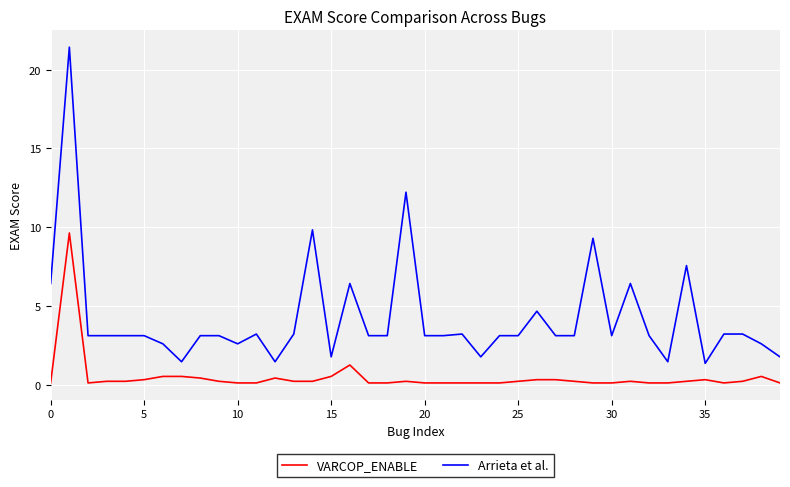

Reading left to right, transcribe all the data shown in this chart.

VARCOP_ENABLE: 0.1	9.6	0.1	0.2	0.2	0.3	0.5	0.5	0.4	0.2	0.1	0.1	0.4	0.2	0.2	0.5	1.2	0.1	0.1	0.2	0.1	0.1	0.1	0.1	0.1	0.2	0.3	0.3	0.2	0.1	0.1	0.2	0.1	0.1	0.2	0.3	0.1	0.2	0.5	0.1
Arrieta et al.: 6.4	21.4	3.1	3.1	3.1	3.1	2.6	1.4	3.1	3.1	2.6	3.2	1.4	3.2	9.8	1.8	6.4	3.1	3.1	12.2	3.1	3.1	3.2	1.8	3.1	3.1	4.7	3.1	3.1	9.3	3.1	6.4	3.1	1.4	7.6	1.3	3.2	3.2	2.6	1.8